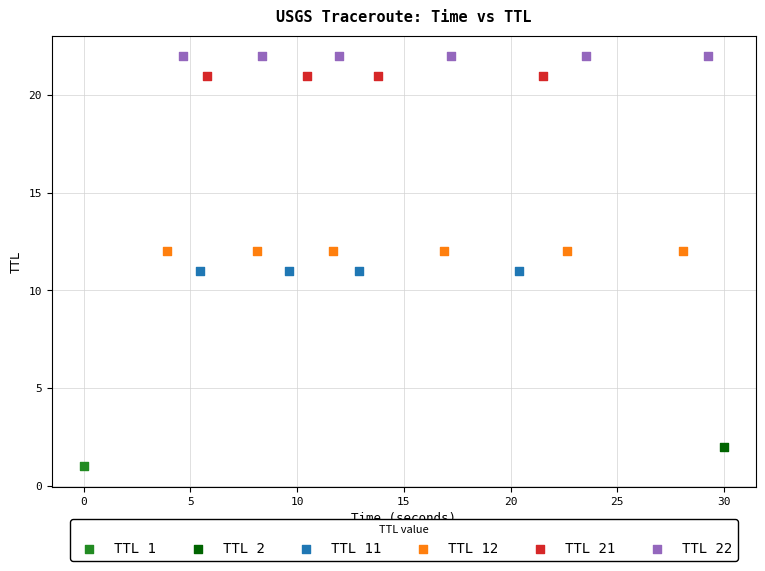

What are all the series names shown in the legend?

TTL 1, TTL 2, TTL 11, TTL 12, TTL 21, TTL 22